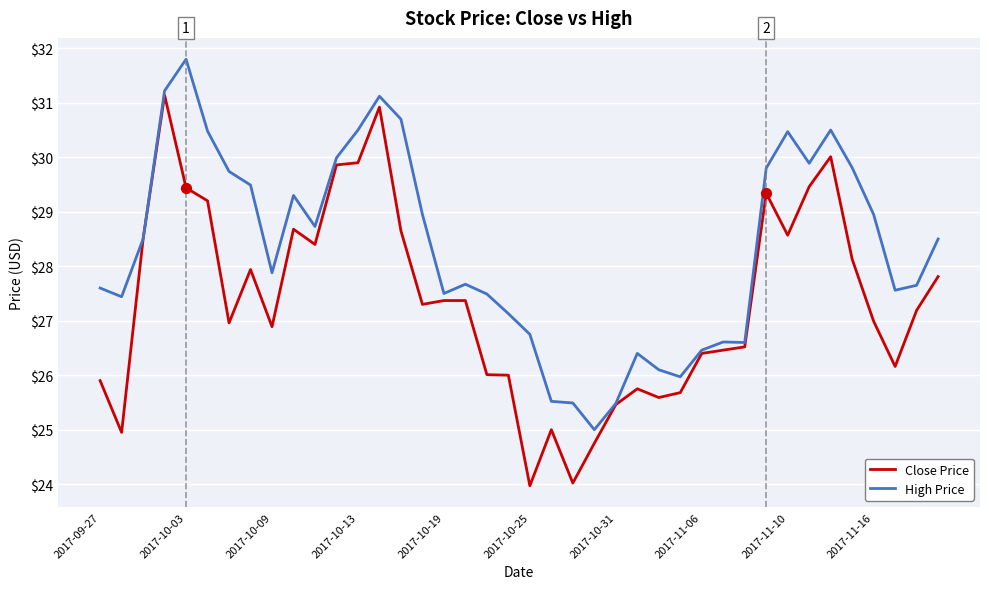

What is the maximum value for Close Price?

31.1